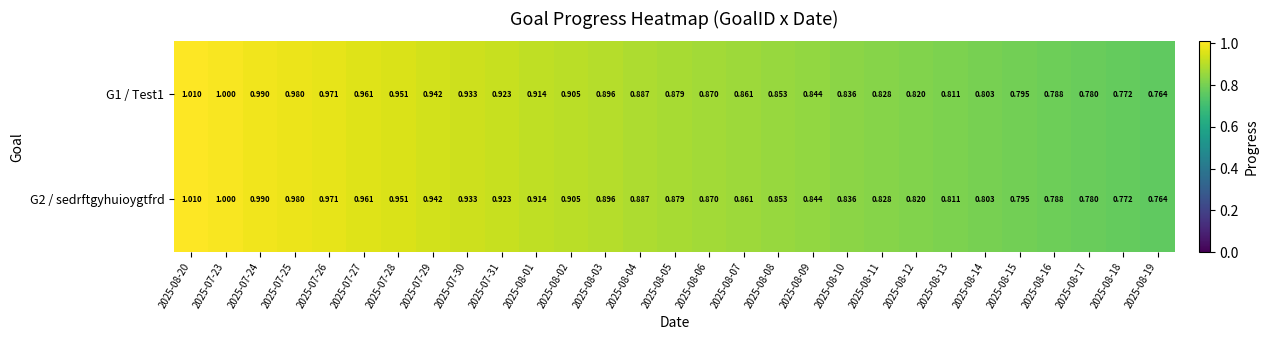

Is the value of G2 / sedrftgyhuioygtfrd at 2025-07-25 greater than the value of G1 / Test1 at 2025-07-27?

Yes